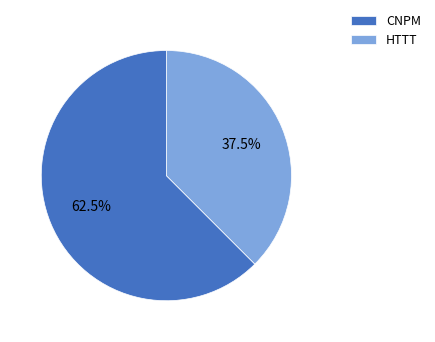

Which category accounts for the majority?

CNPM